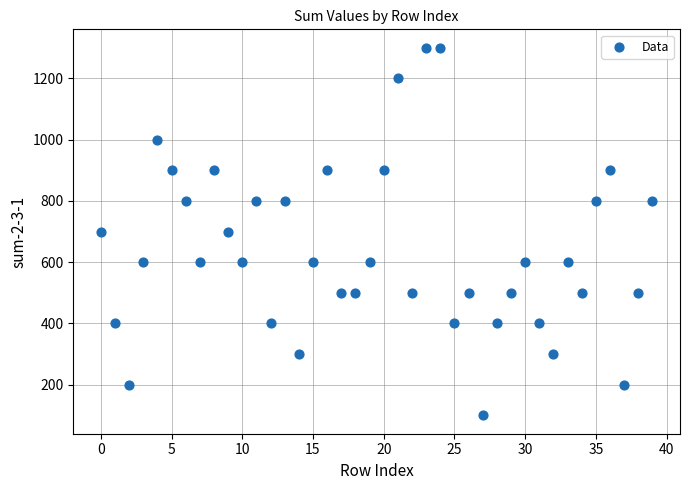

What is the range of Y values (max minus min)?

1200.0